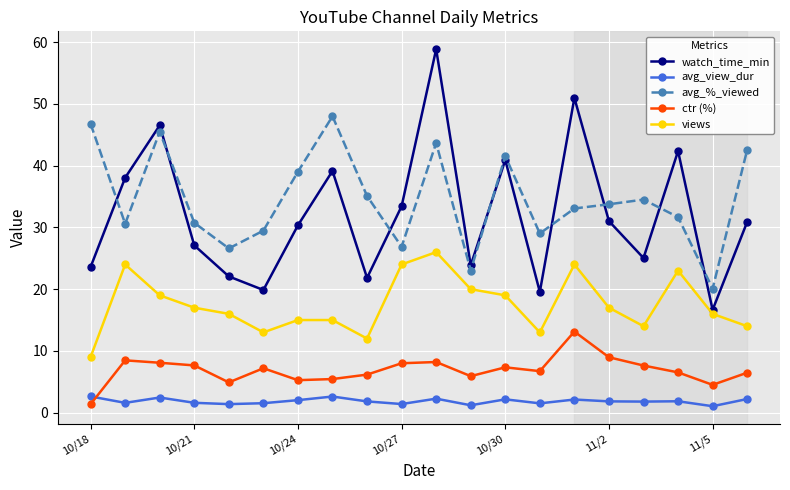

How many data points in views are less than 17?

10